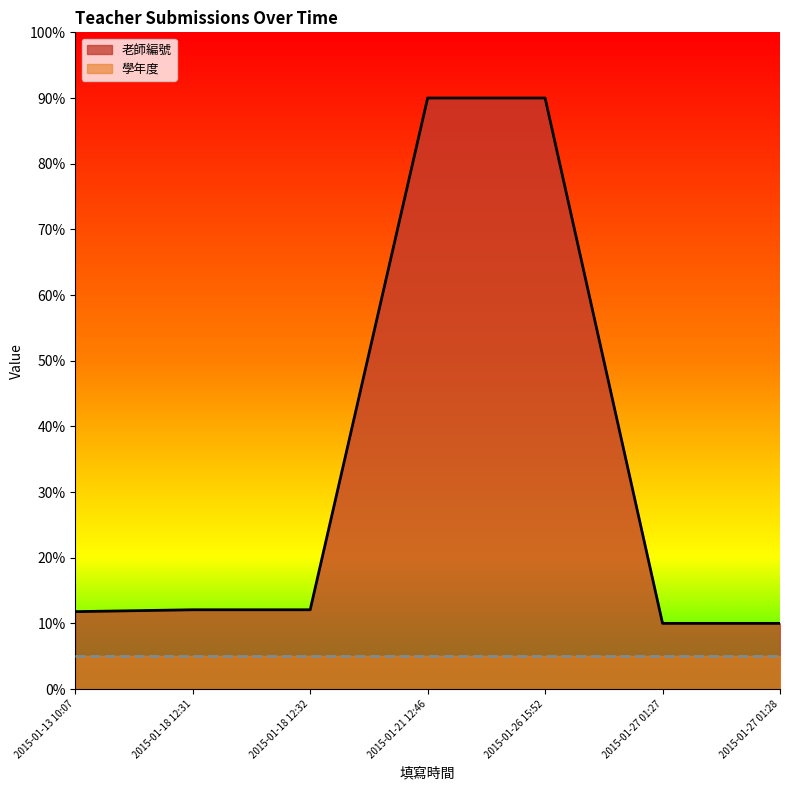

Between 2015-01-27 01:27 and 2015-01-27 01:28, which is larger?

2015-01-27 01:27